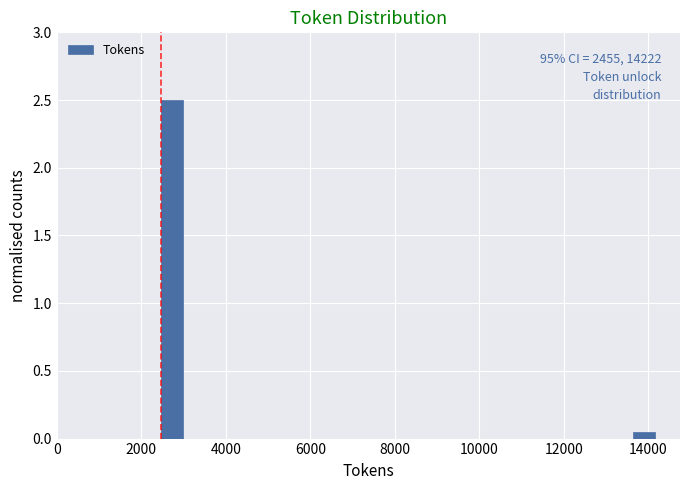

Read against the x-axis, roughly where is the centre of the tallest bar?

2800